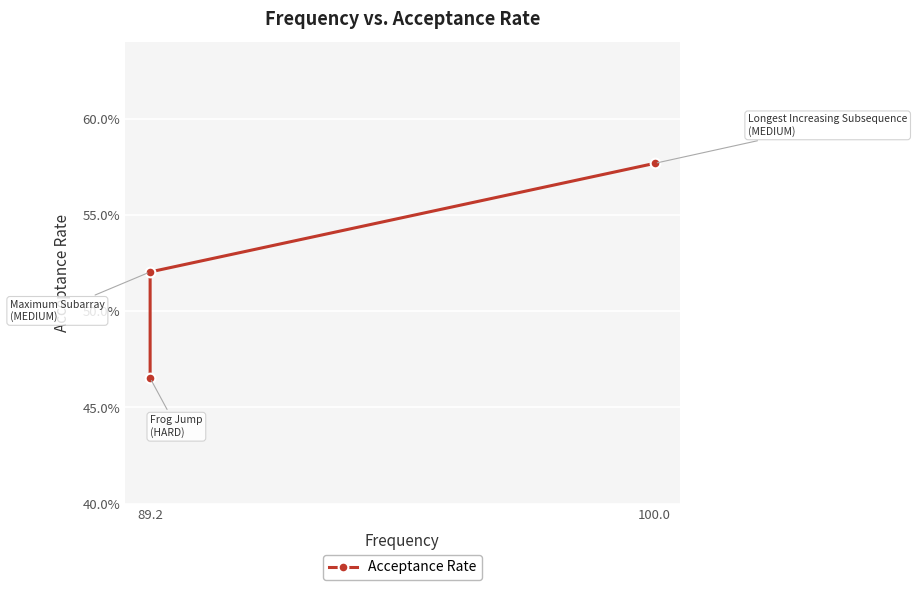

How many values are between 0 and 1?

3